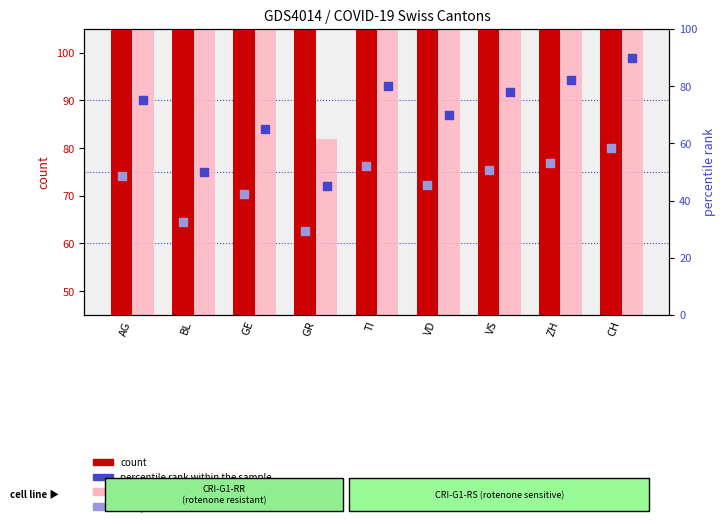

At how many categories does at least one series exceed 209?

8